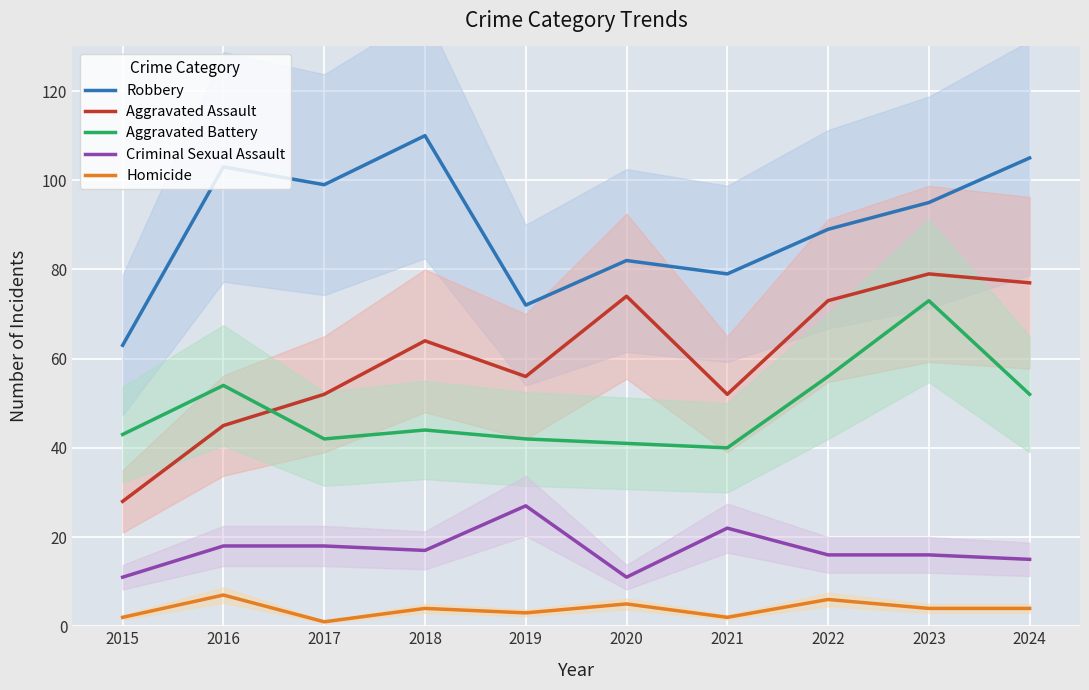

Is it true that Robbery equals 118 at 2020?

False